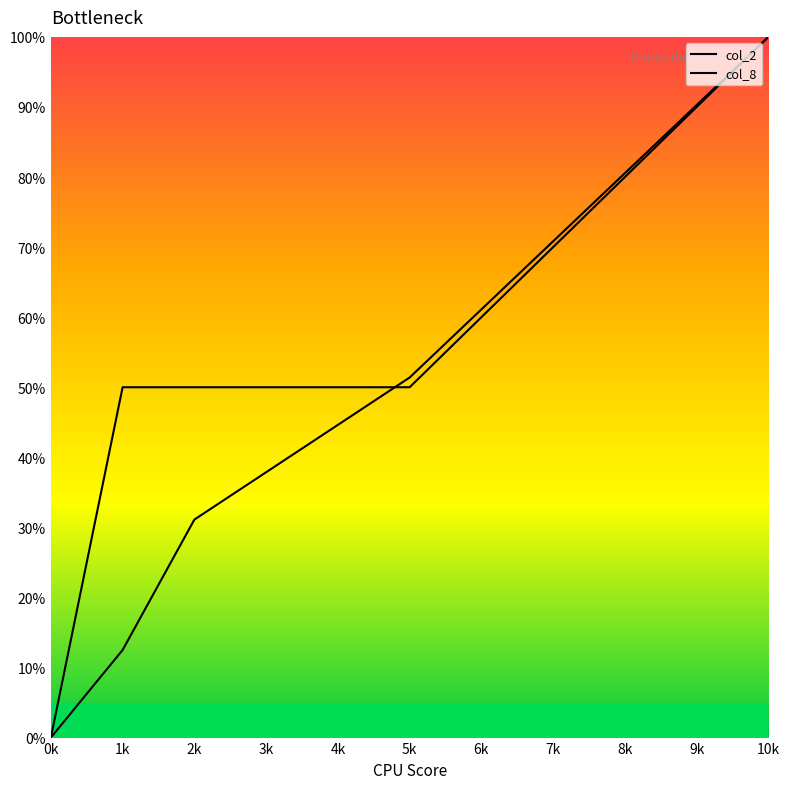

What is the label of the 3rd point from the left?

0k